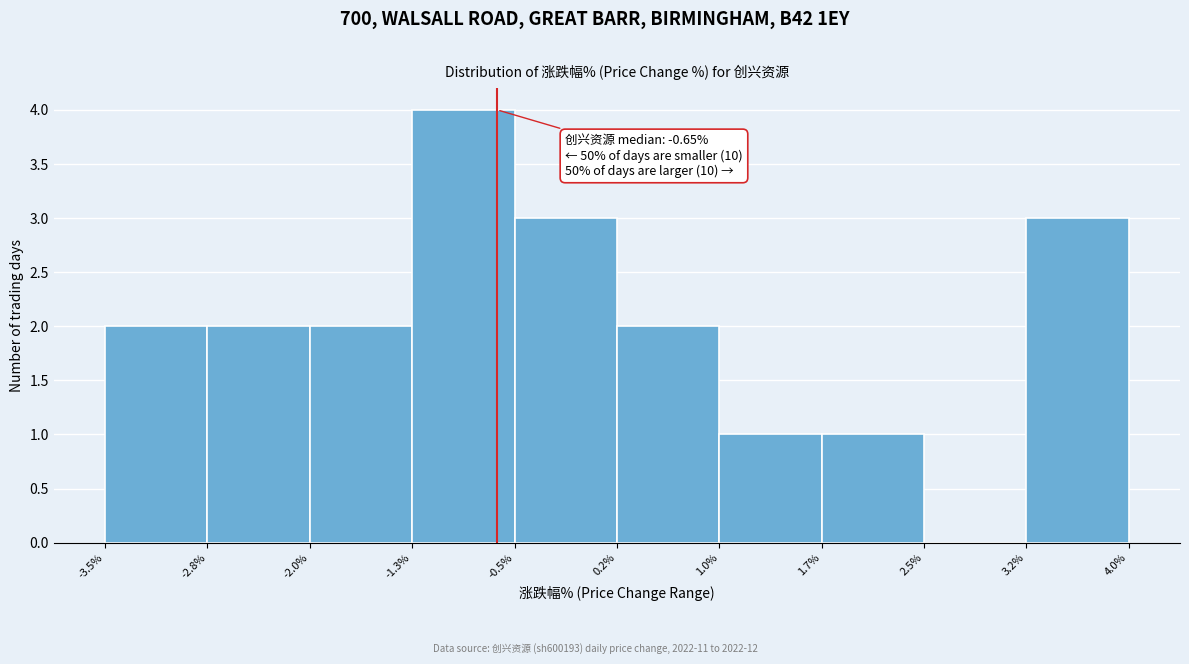

Over which range of the x-axis is the bar tallest?

-1.3% to -0.5%